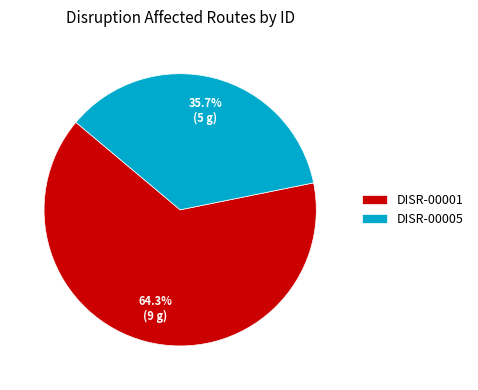

Which slice is the largest?

DISR-00001